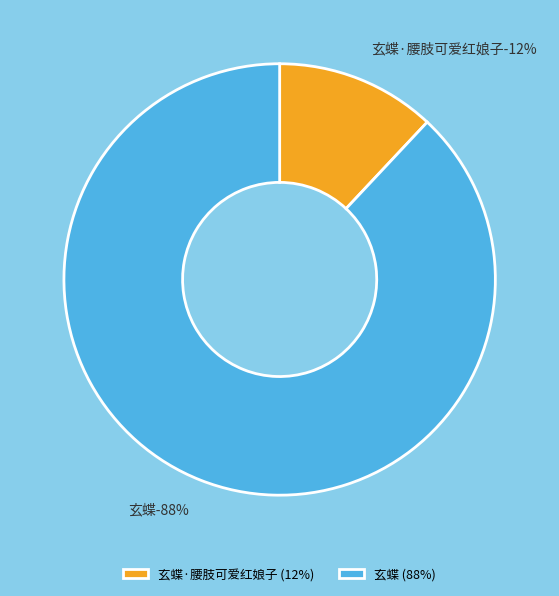

Is it true that 玄蝶 is 88% of the pie?

True